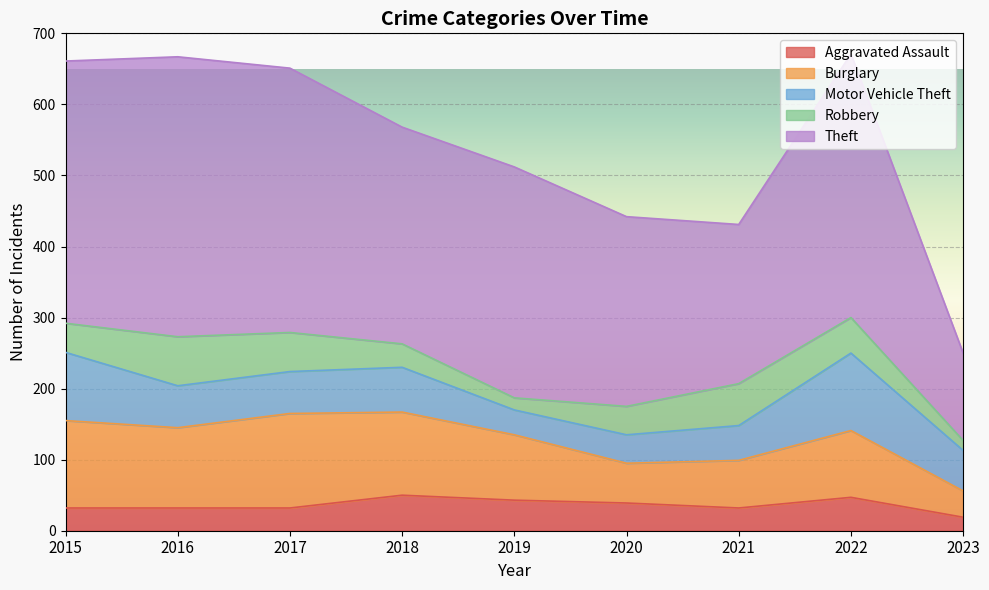

What is the sum of the Robbery values at 2021 and 2017?

114